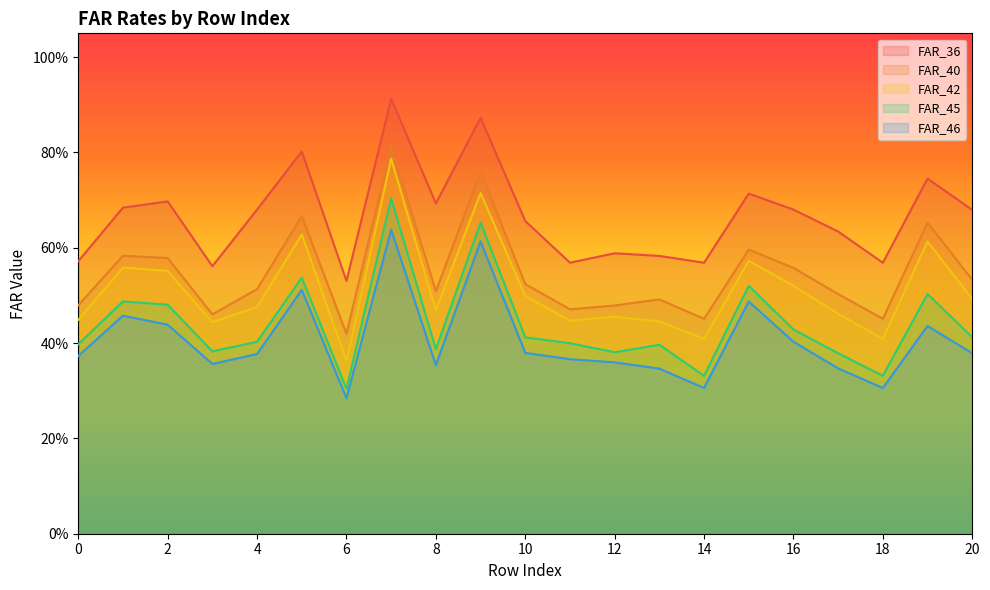

How many lines are shown in the chart?

5